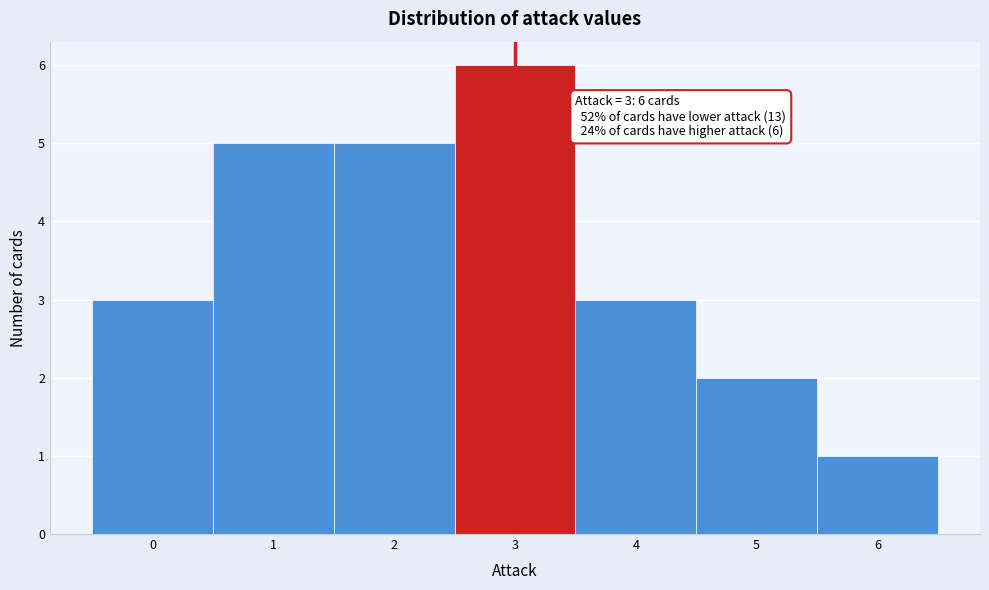

Which range on the x-axis has the tallest bar?

2.5 to 3.5